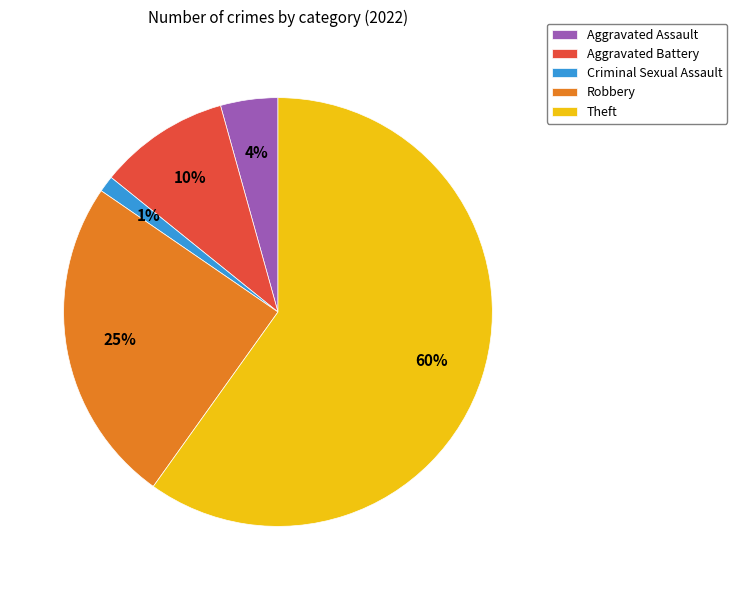

Do Aggravated Battery and Aggravated Assault together represent more than half of the pie?

No